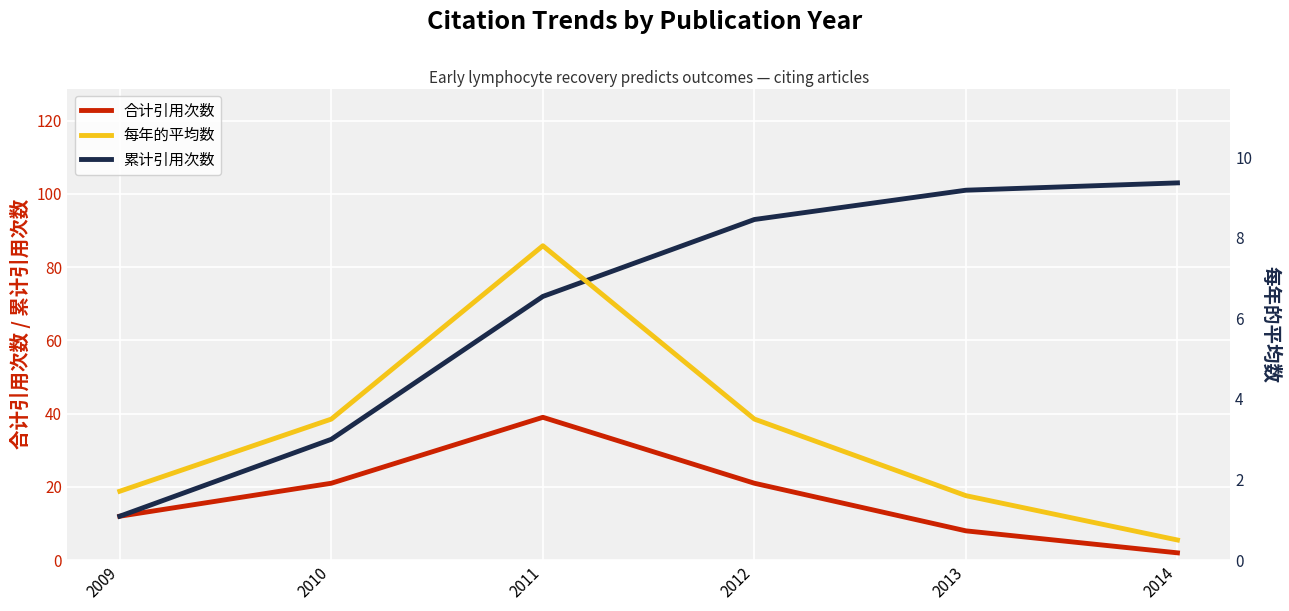

Is it true that 每年的平均数 equals 0.3 at 2014?

False